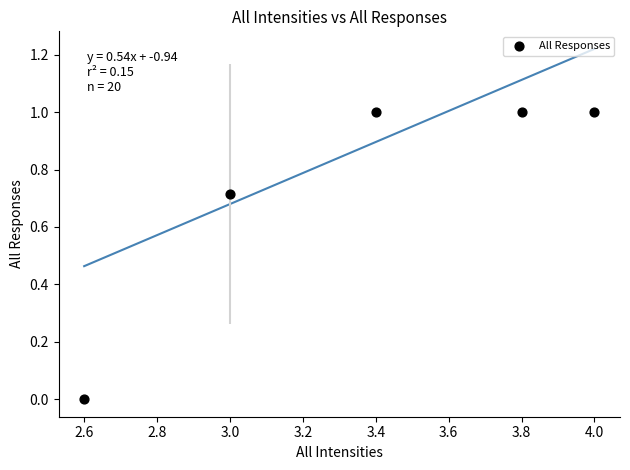

What is the average X value?

3.4